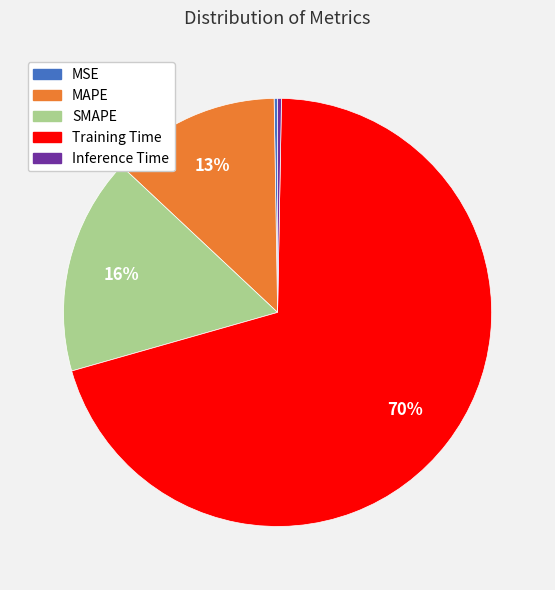

Which slice is the largest?

Training Time